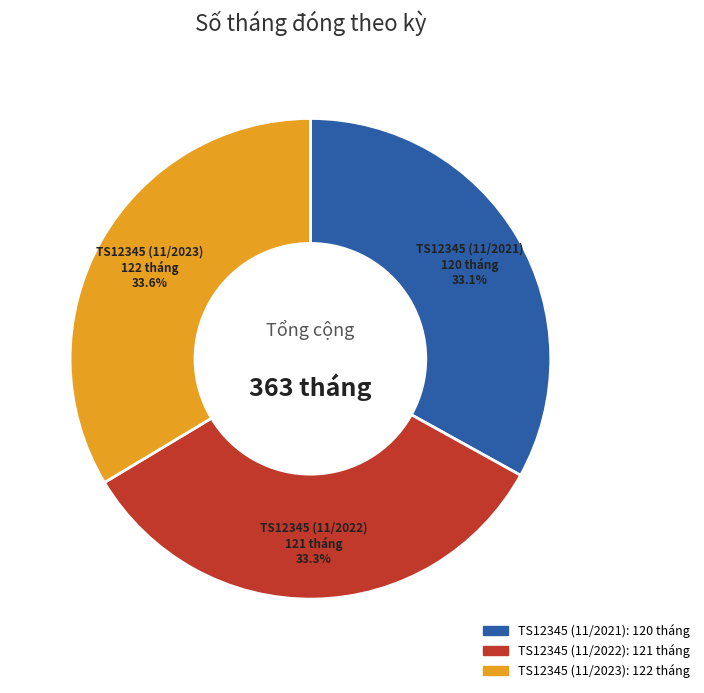

Combined, what portion of the pie is TS12345 (11/2021) and TS12345 (11/2022)?

66.4%